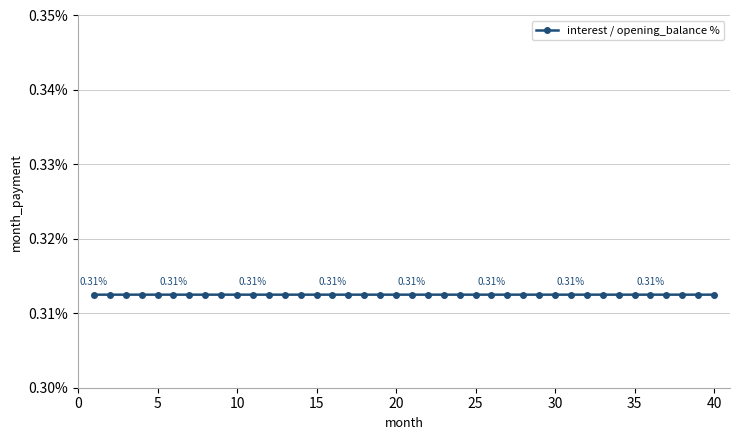

What is the sum of all values?

12.5